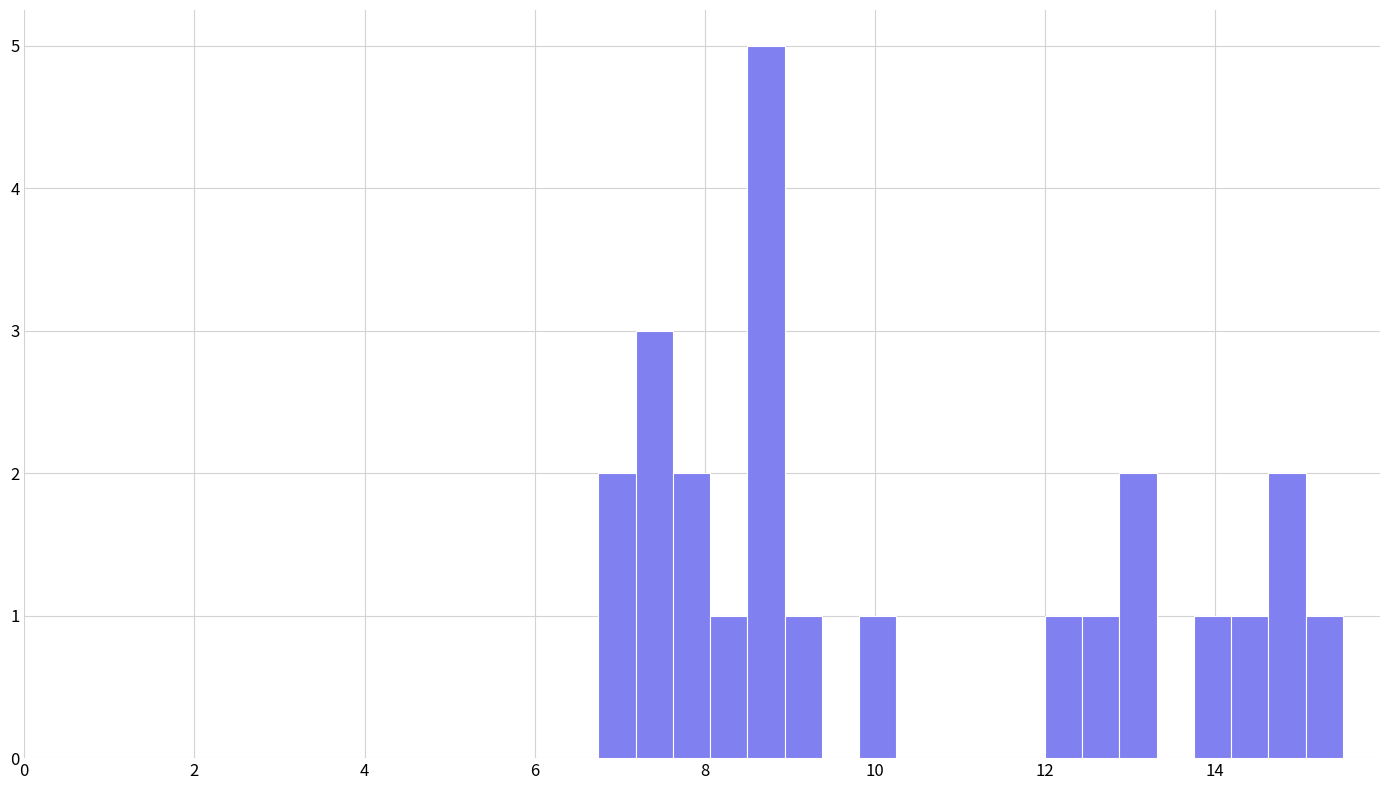

Around what value on the x-axis is the tallest bar? Give the approximate position of its centre, as read against the axis.

8.8